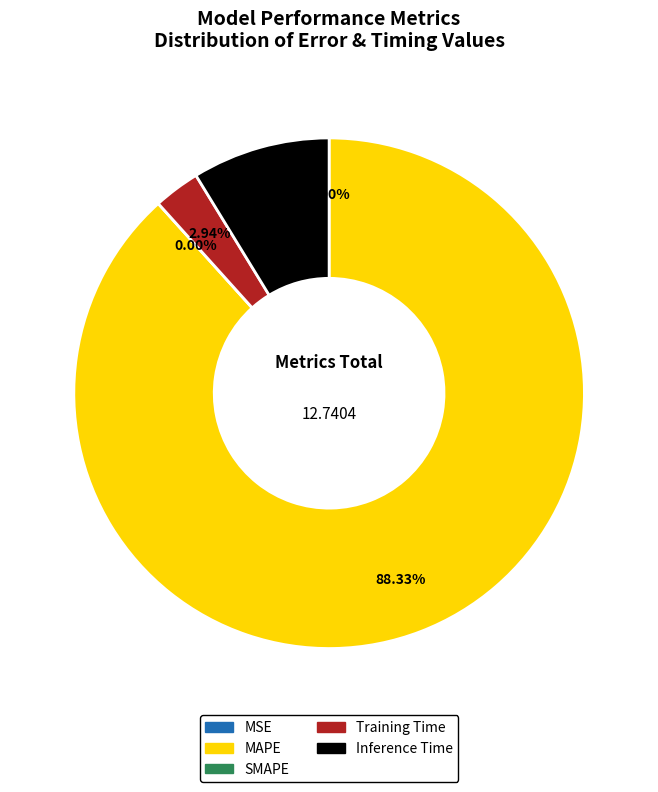

Does any single category account for the majority?

Yes